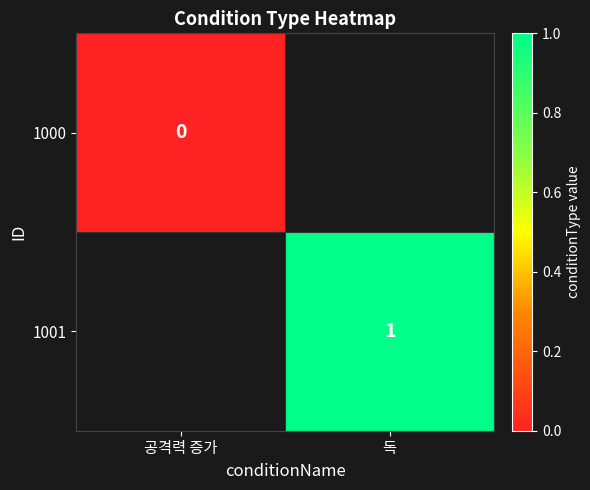

Which label corresponds to the smallest value in the chart?

공격력 증가